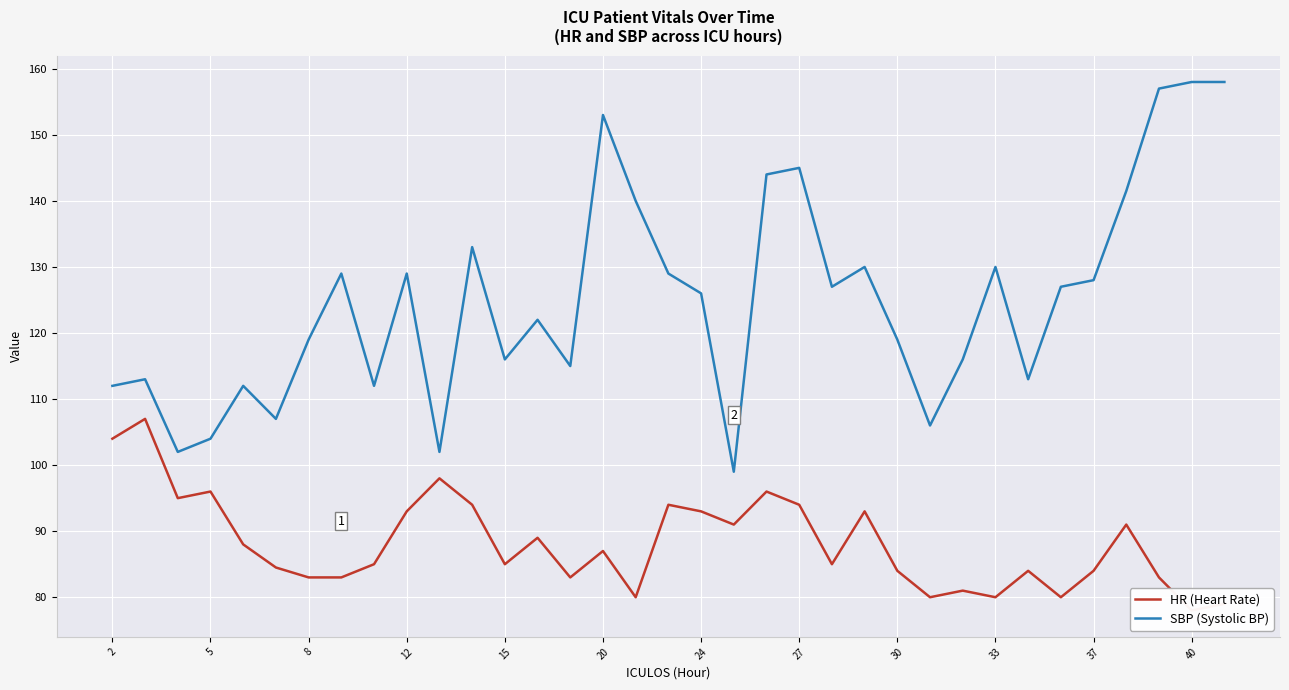

True or false: SBP (Systolic BP) and HR (Heart Rate) intersect in this chart.

False